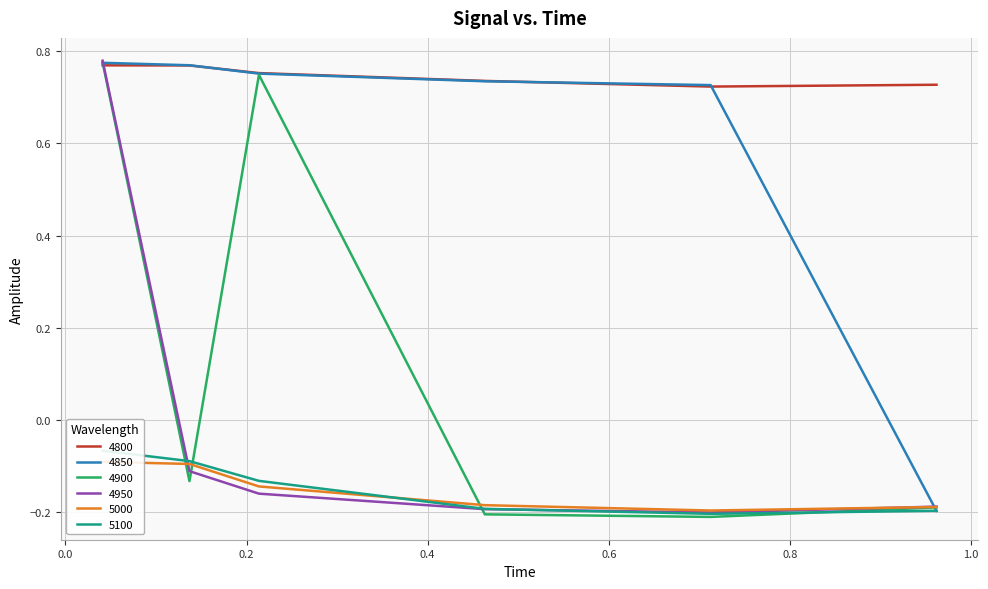

What is the maximum value for 4850?

0.8